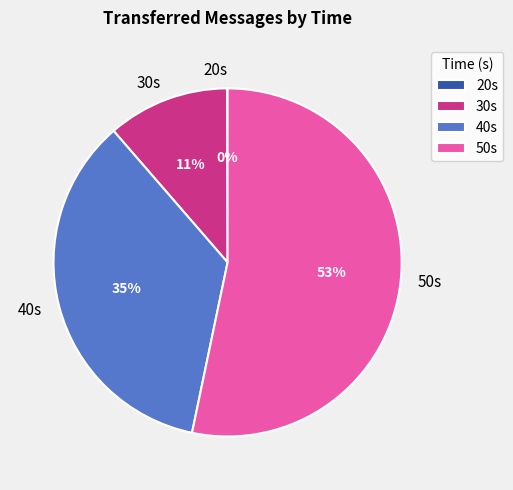

Is the sum of 30s and 50s greater than half?

Yes